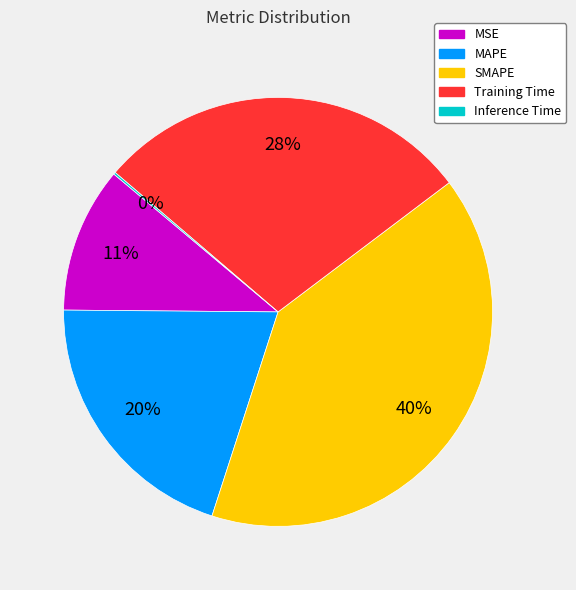

To the nearest percent, what is the difference between the largest and smallest slice percentages?

40%